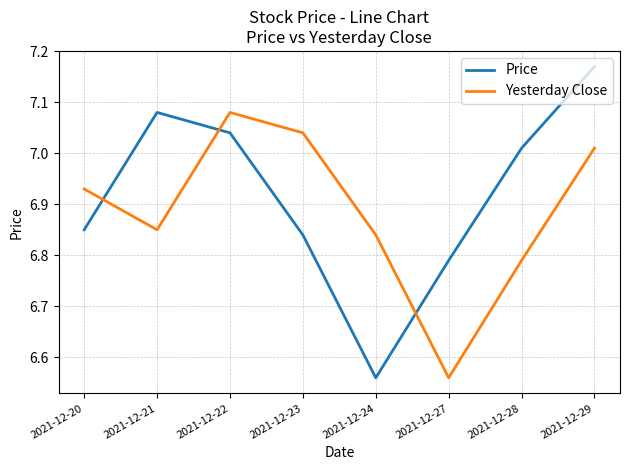

What is the difference between the maximum and minimum values in the Price series?

0.6